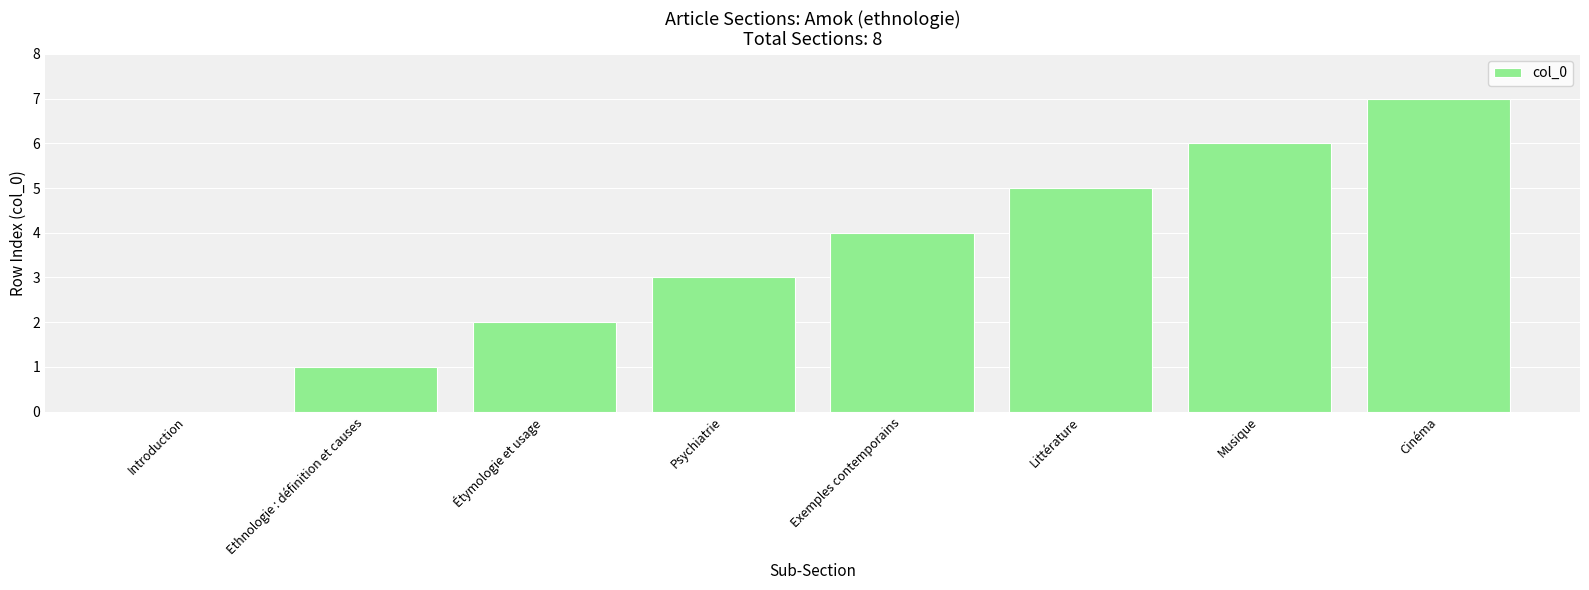

What is the approximate value at Littérature?

5